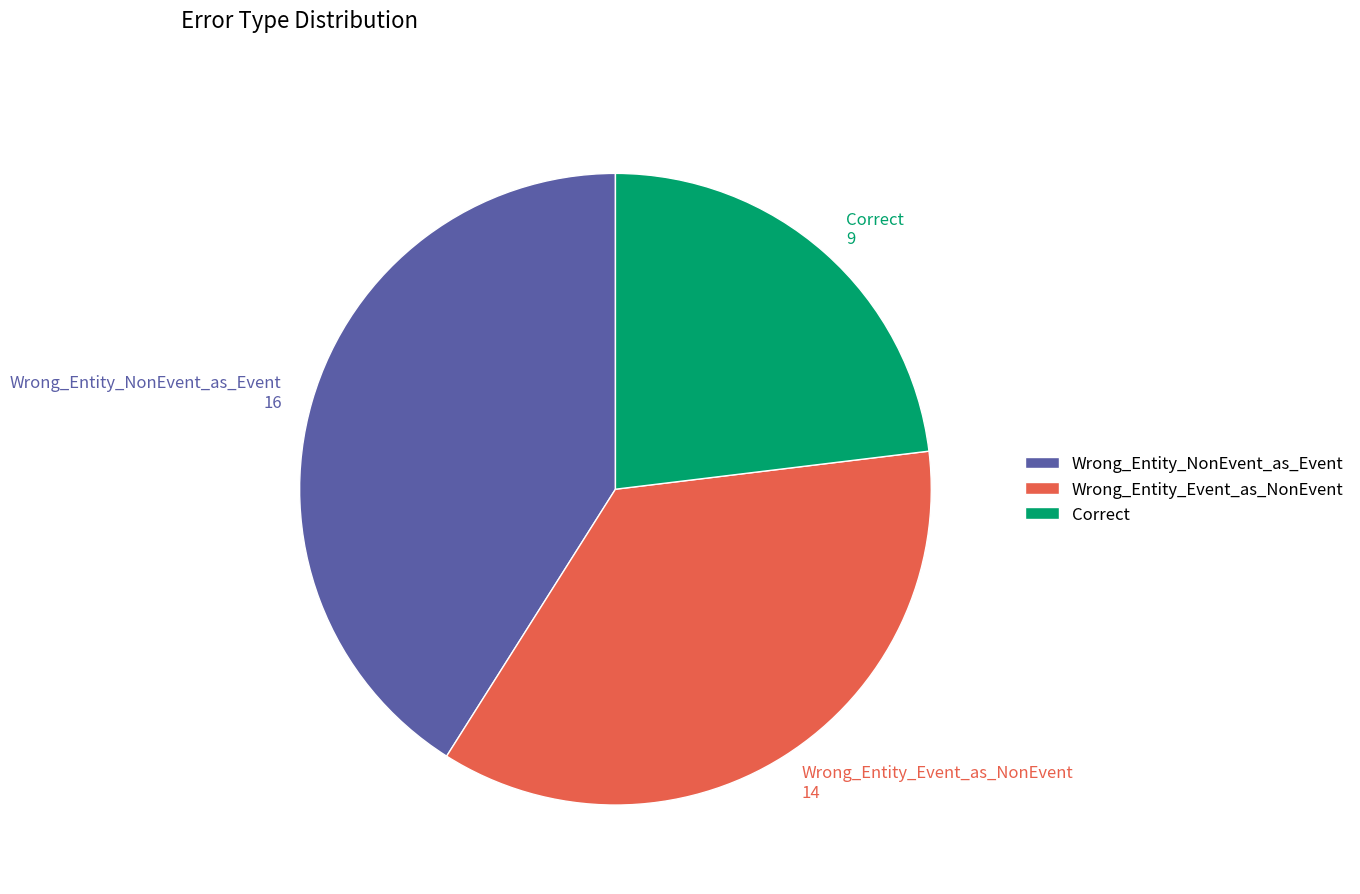

How many slices are in this pie chart?

3